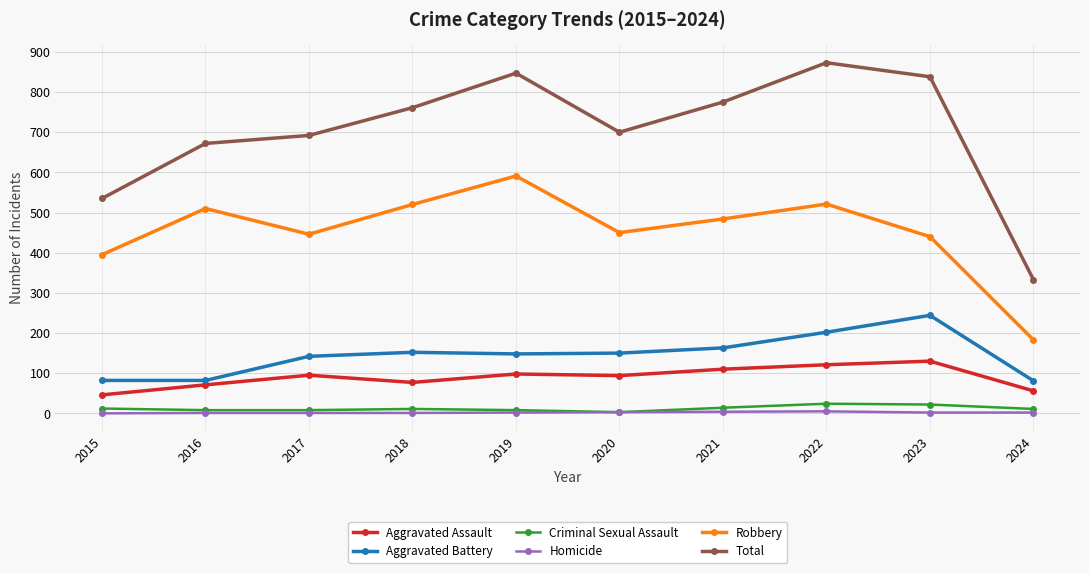

What is the difference between the Robbery values at 2022 and 2024?

338